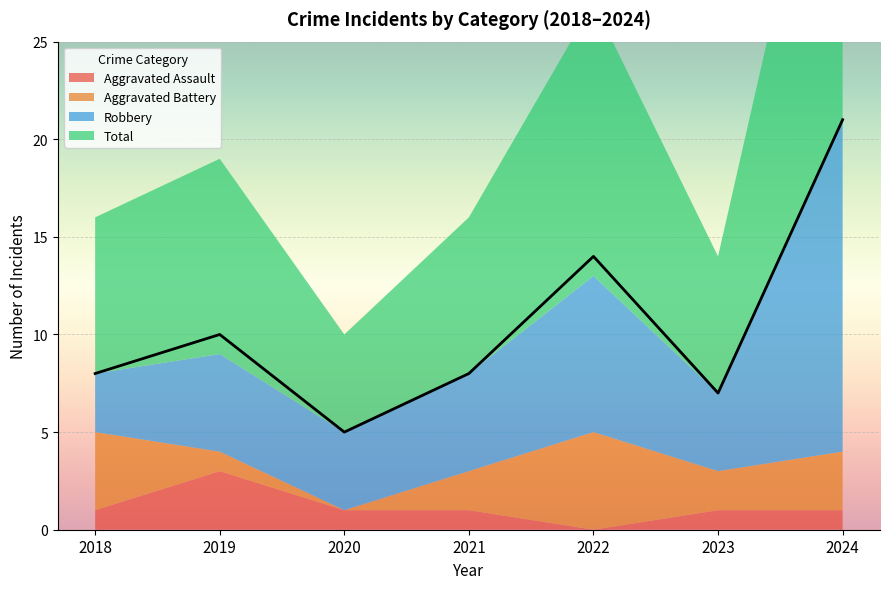

Reading left to right, list all the values displayed in this chart.

Aggravated Assault: 2018=1	2019=3	2020=1	2021=1	2022=0	2023=1	2024=1
Aggravated Battery: 2018=4	2019=1	2020=0	2021=2	2022=5	2023=2	2024=3
Robbery: 2018=3	2019=5	2020=4	2021=5	2022=8	2023=4	2024=17
Total: 2018=8	2019=10	2020=5	2021=8	2022=14	2023=7	2024=21